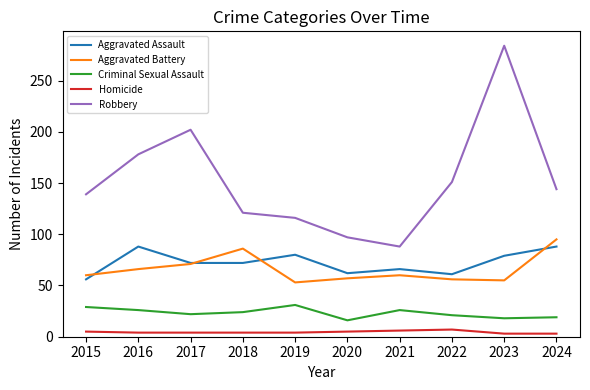

Which category has the highest value across all series?

2023